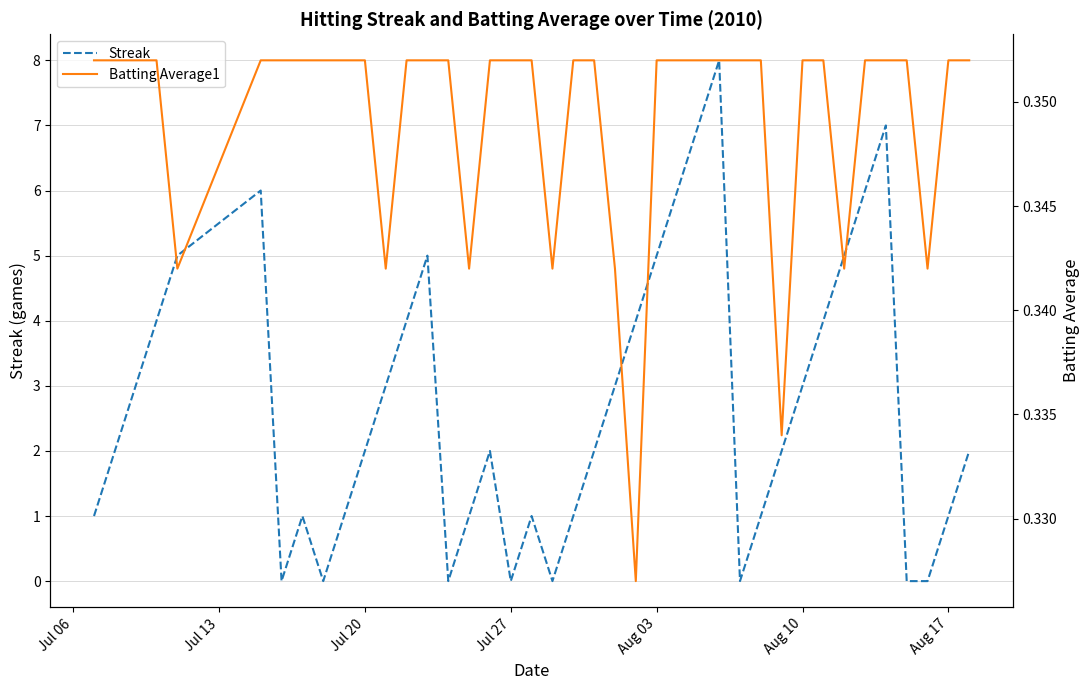

Count the number of categories in the chart.

40